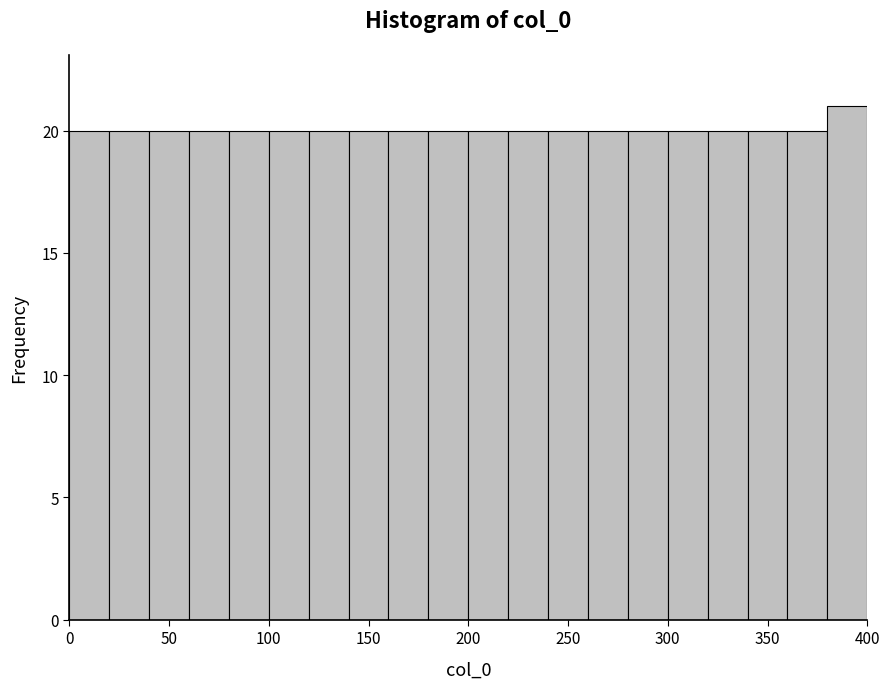

Reading left to right, transcribe this chart: for each bar, give the range it covers on the x-axis and its height. The values are not printed on the chart, so give them approximately, as read against the axis.

0 to 20: 20
20 to 40: 20
40 to 60: 20
60 to 80: 20
80 to 100: 20
100 to 120: 20
120 to 140: 20
140 to 160: 20
160 to 180: 20
180 to 200: 20
200 to 220: 20
220 to 240: 20
240 to 260: 20
260 to 280: 20
280 to 300: 20
300 to 320: 20
320 to 340: 20
340 to 360: 20
360 to 380: 20
380 to 400: 21